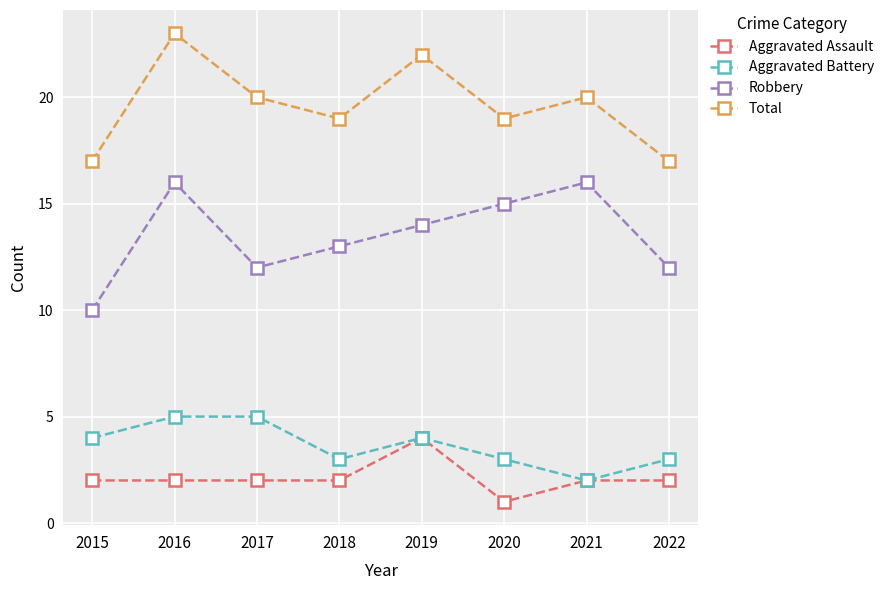

How many interior local peaks does the Total series have?

3